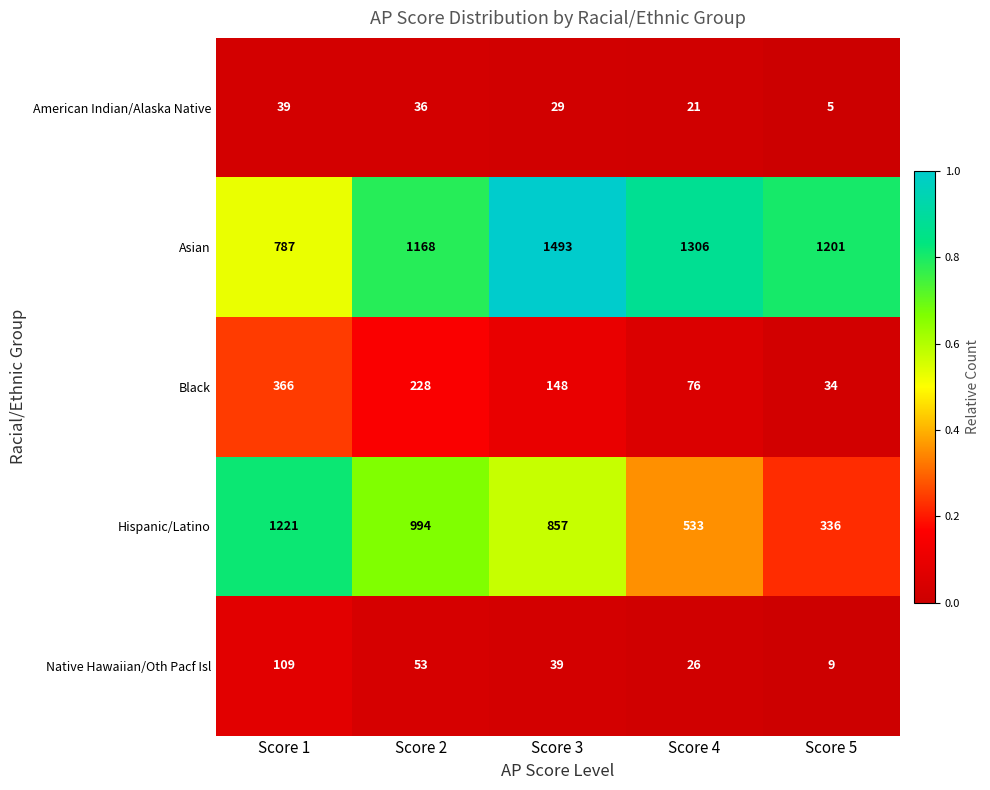

What is the difference between the highest and lowest values at Score 1?

1182